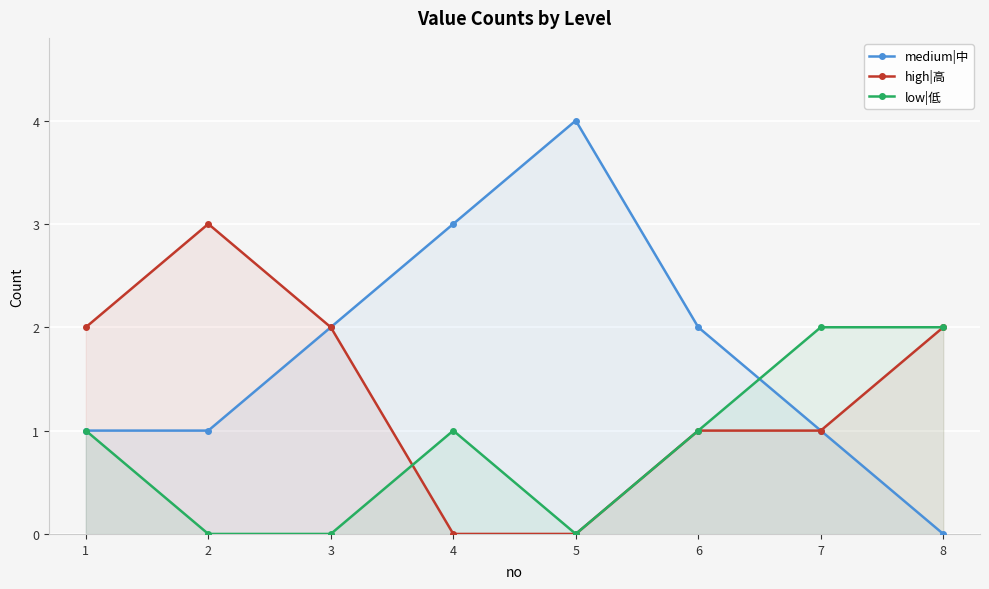

What is the approximate value of medium|中 at 7?

1